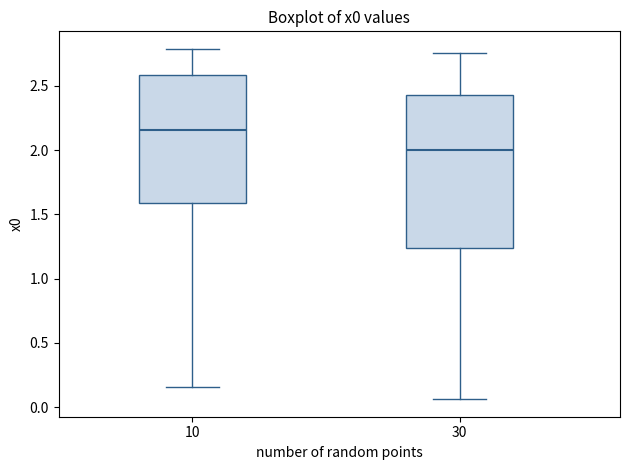

Which box's median line is the lowest?

30